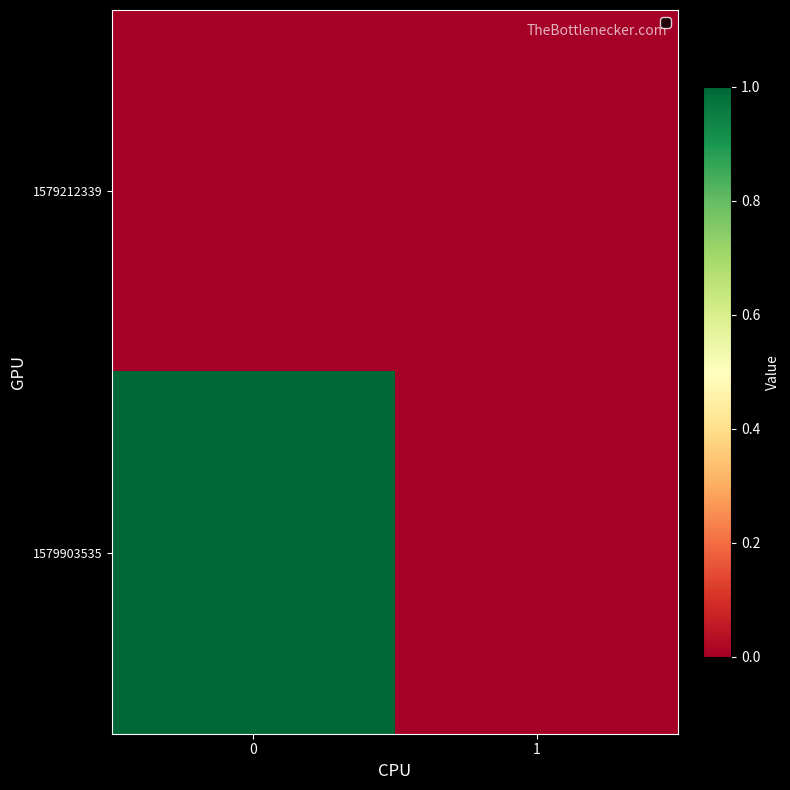

Count the number of data series in this chart.

2